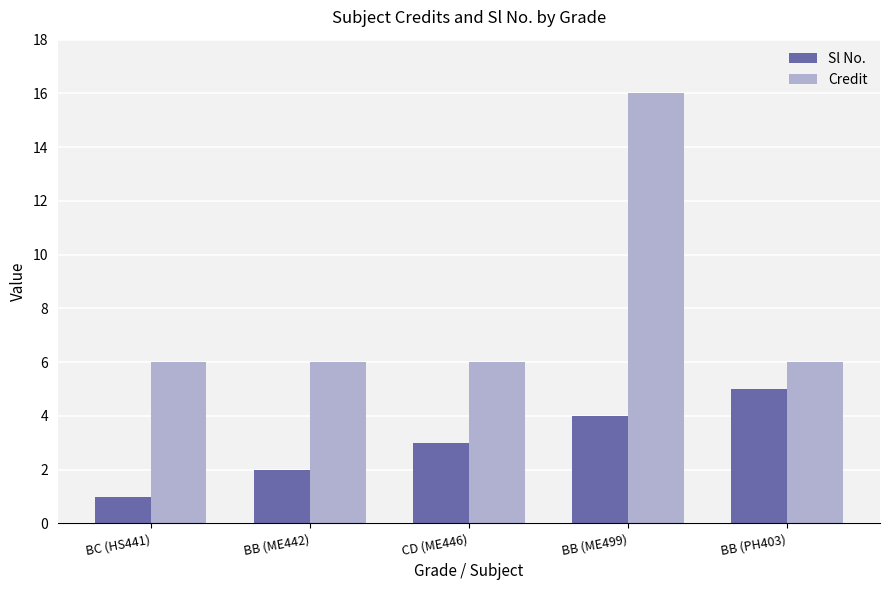

List the series in order of their overall mean, lowest first.

Sl No., Credit